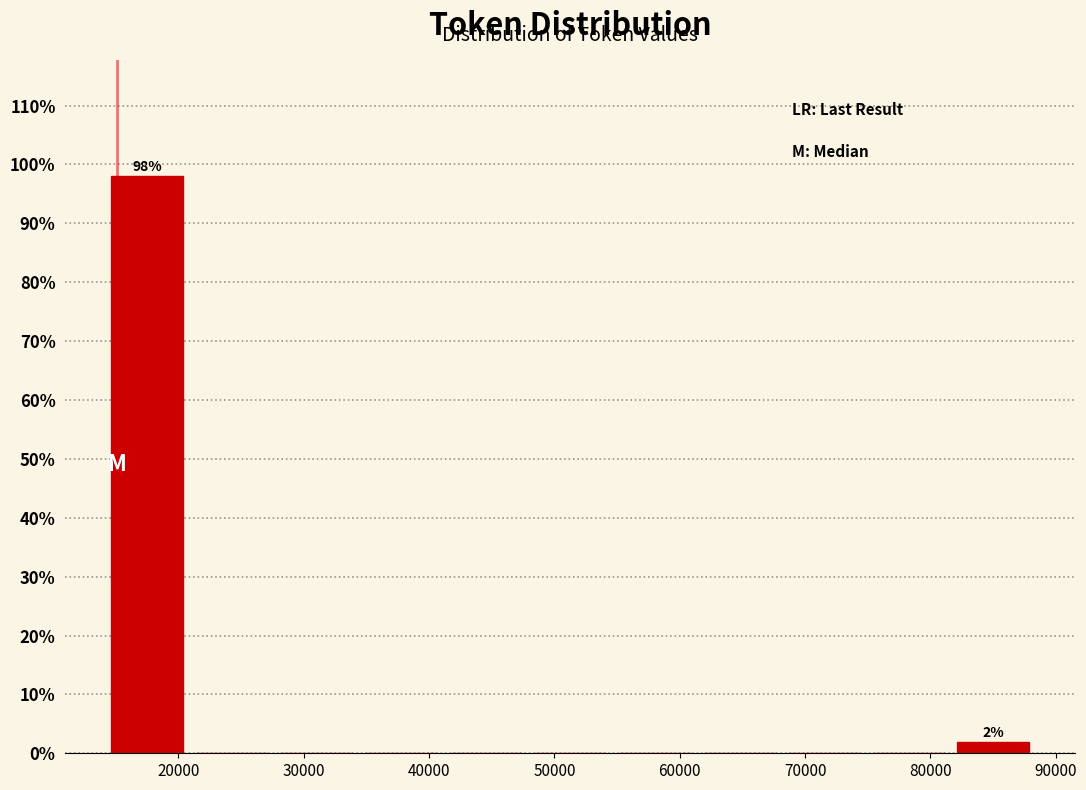

Which range on the x-axis has the tallest bar?

14000 to 21000